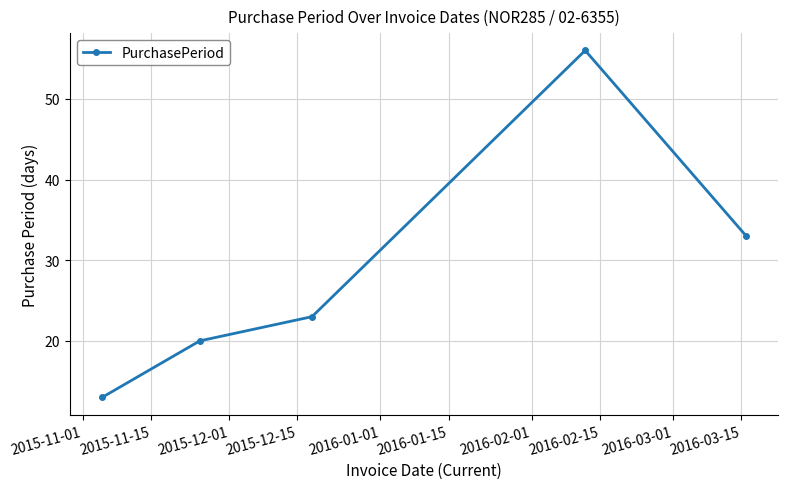

What is the value of the 1st point from the left?

13